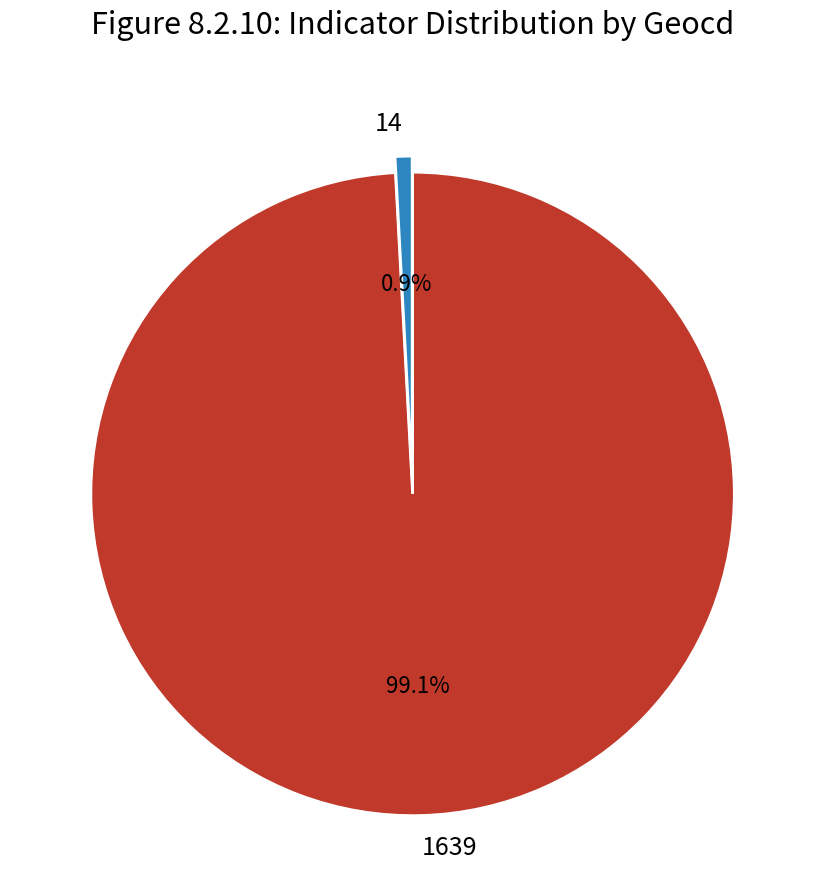

To the nearest percent, what is the difference between the 14 and 1639 slice percentages?

98%